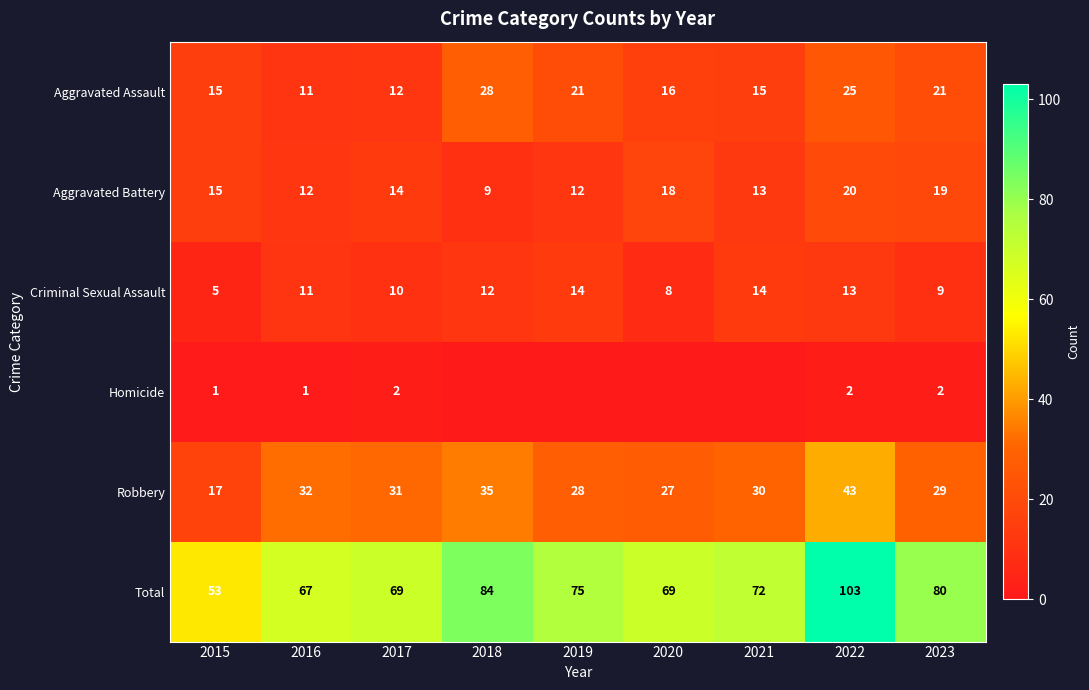

At which label does Aggravated Battery reach its peak?

2022